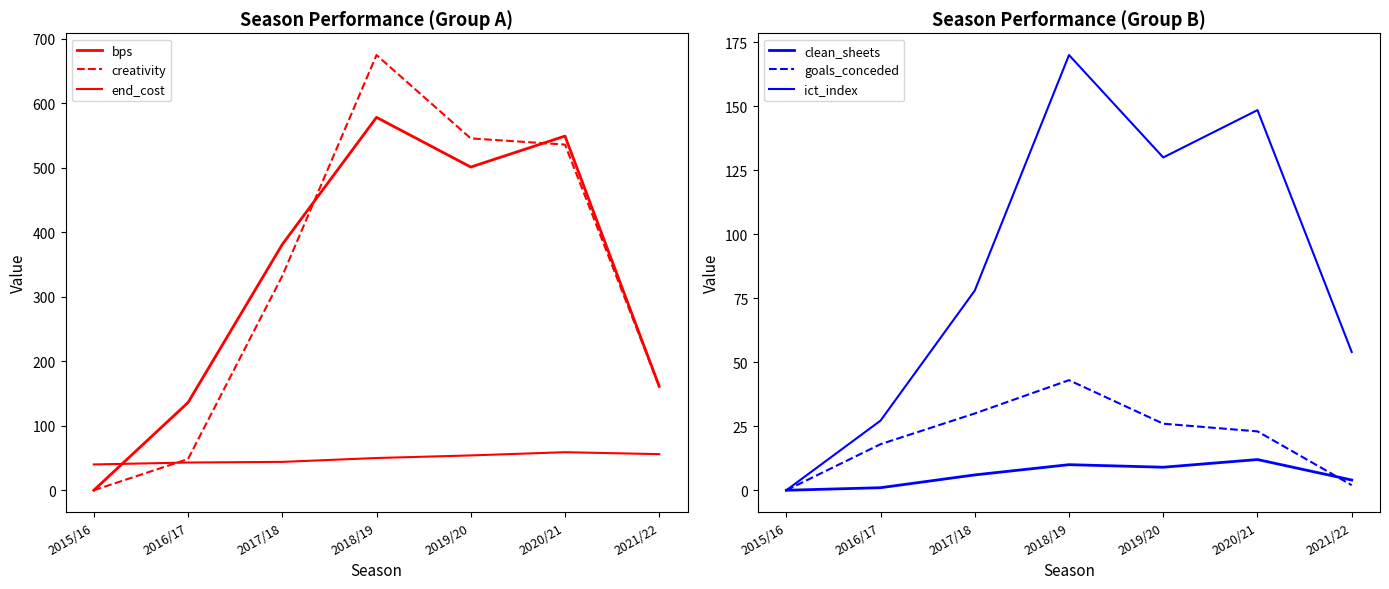

What are all the series names shown in the legend?

bps, creativity, end_cost, clean_sheets, goals_conceded, ict_index